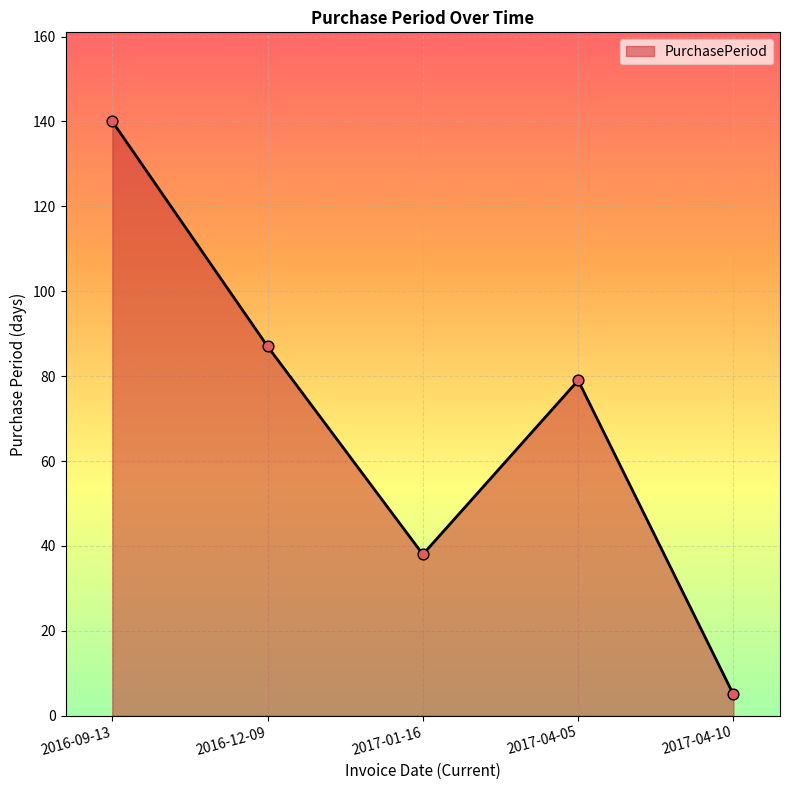

What is the change in value from 2016-12-09 to 2017-01-16?

-49